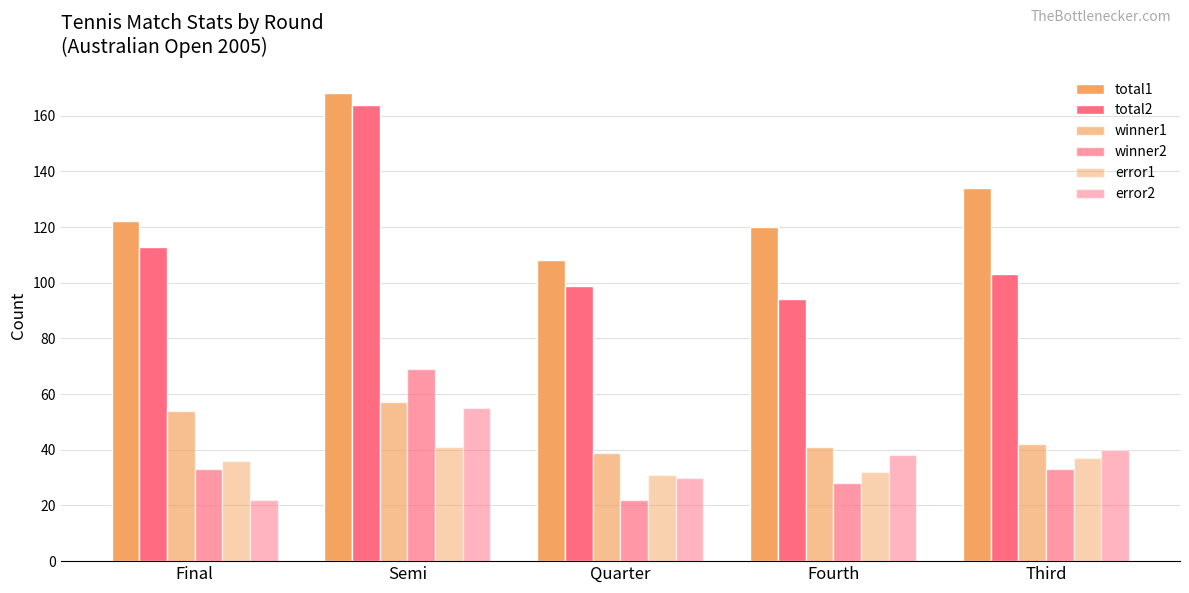

Between Fourth and Third, which series saw the biggest shift?

total1